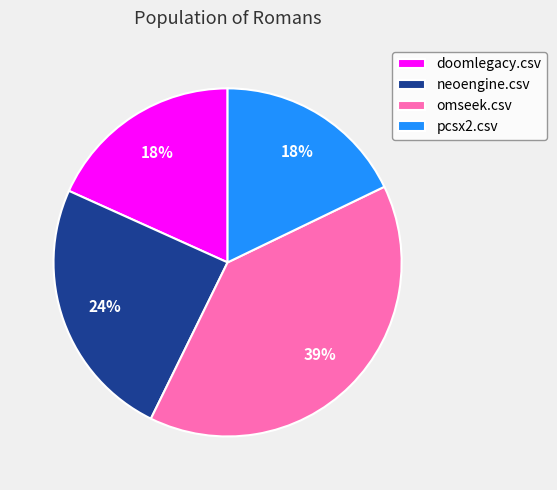

Which has a higher value, neoengine.csv or omseek.csv?

omseek.csv